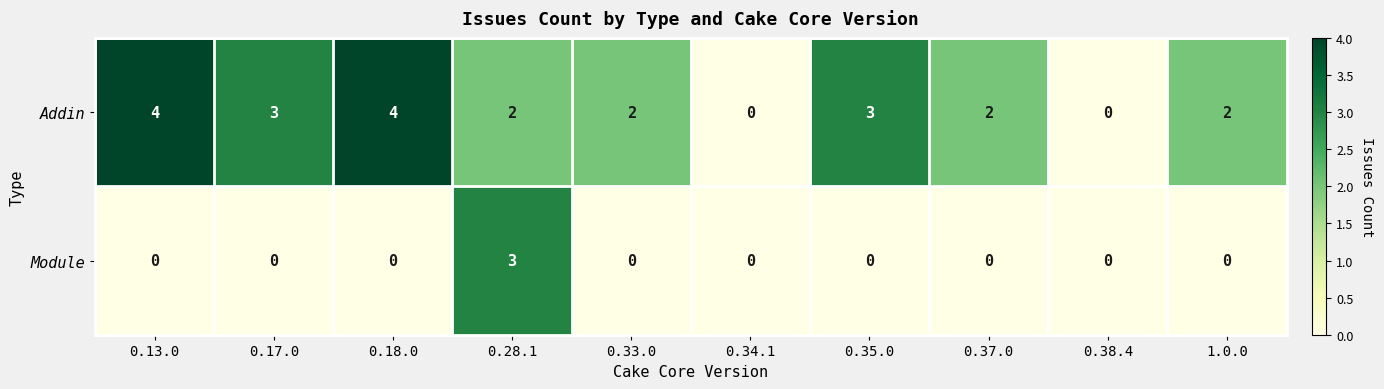

What is the sum of the Addin values at 1.0.0 and 0.18.0?

6